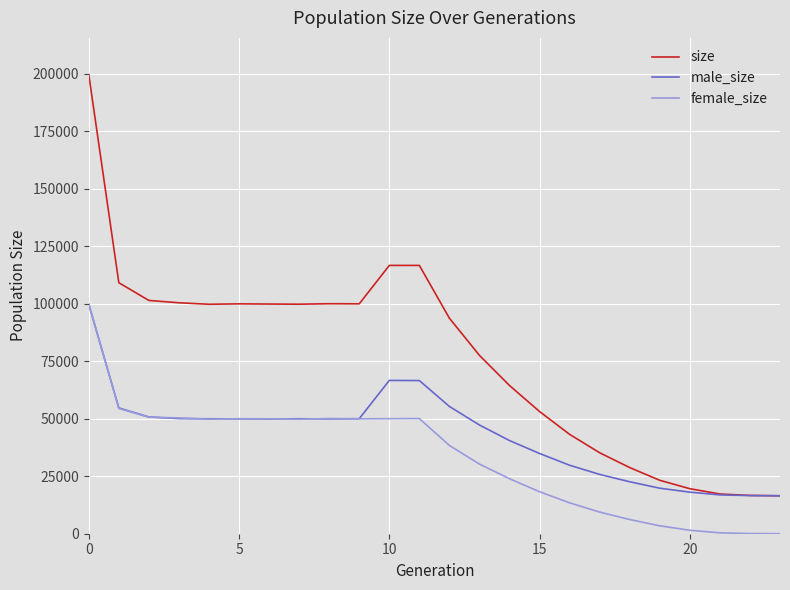

Does the chart display data point markers on the line(s)?

No